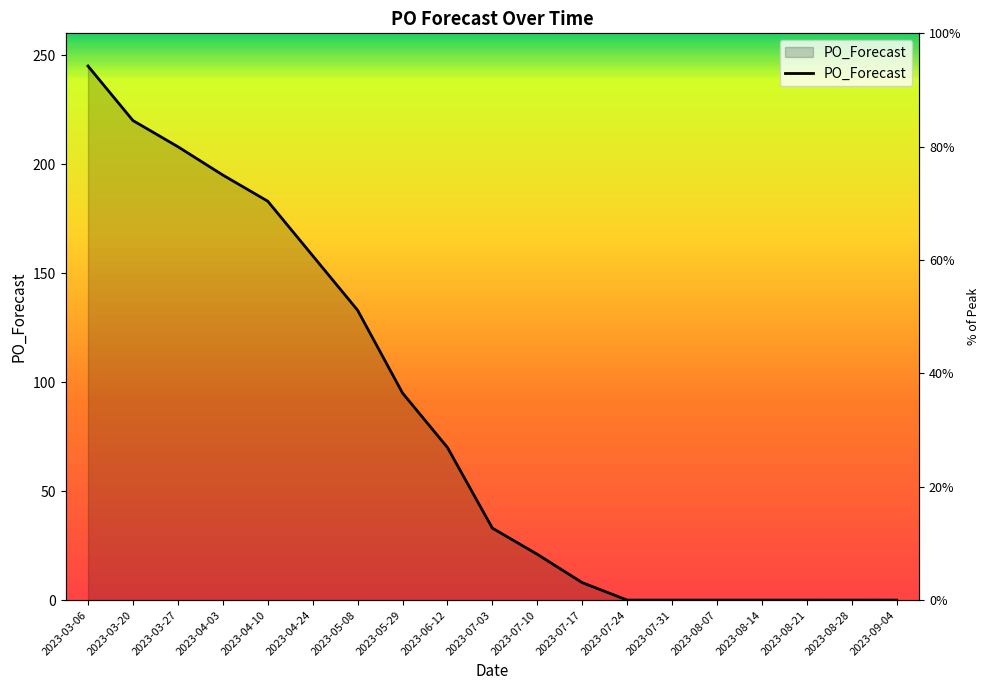

What position from the left is 2023-04-24?

6